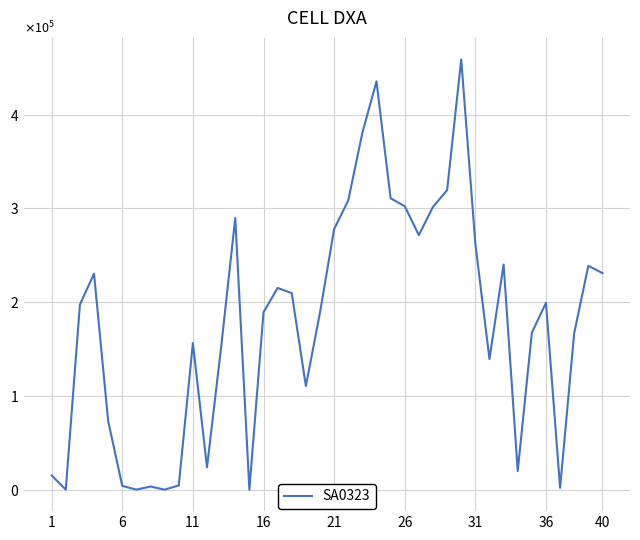

Reading left to right, list all the values displayed in this chart.

15100	0	197350	230430	73400	3970	0	3300	0	4460	156420	23800	151980	289830	0	189200	215200	209640	110500	188970	277920	308590	380720	435610	310850	302370	271580	301710	319550	459060	262320	139310	240240	19800	167400	199300	1900	167100	238790	231010